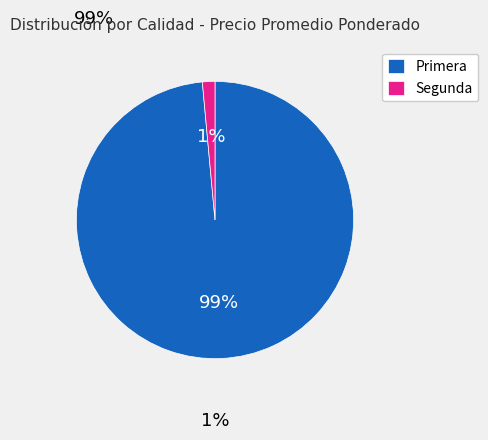

Which category has the smallest portion of the pie?

Segunda